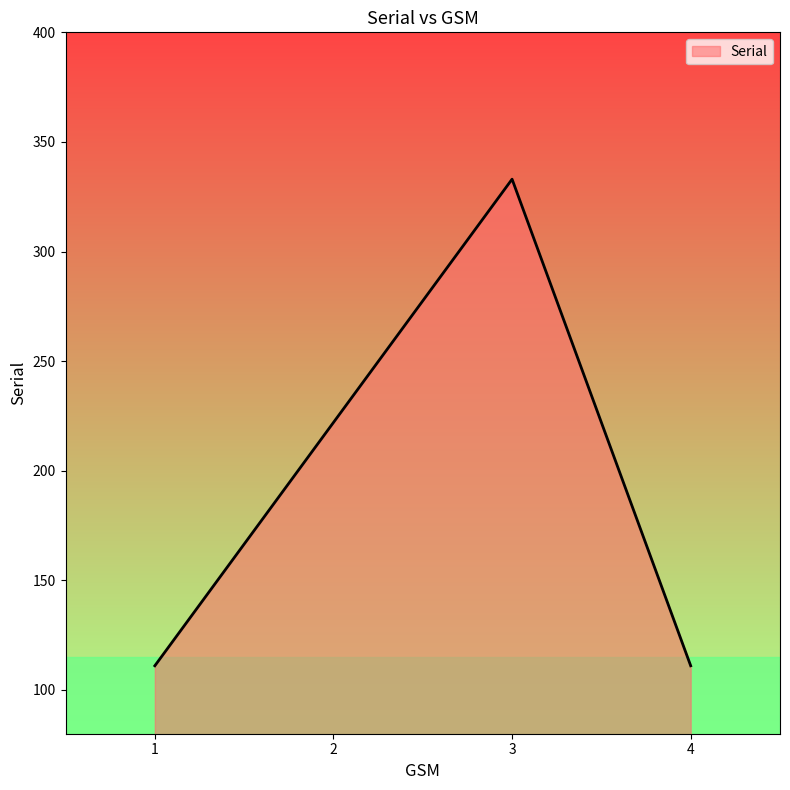

How many distinct data groups are displayed?

1